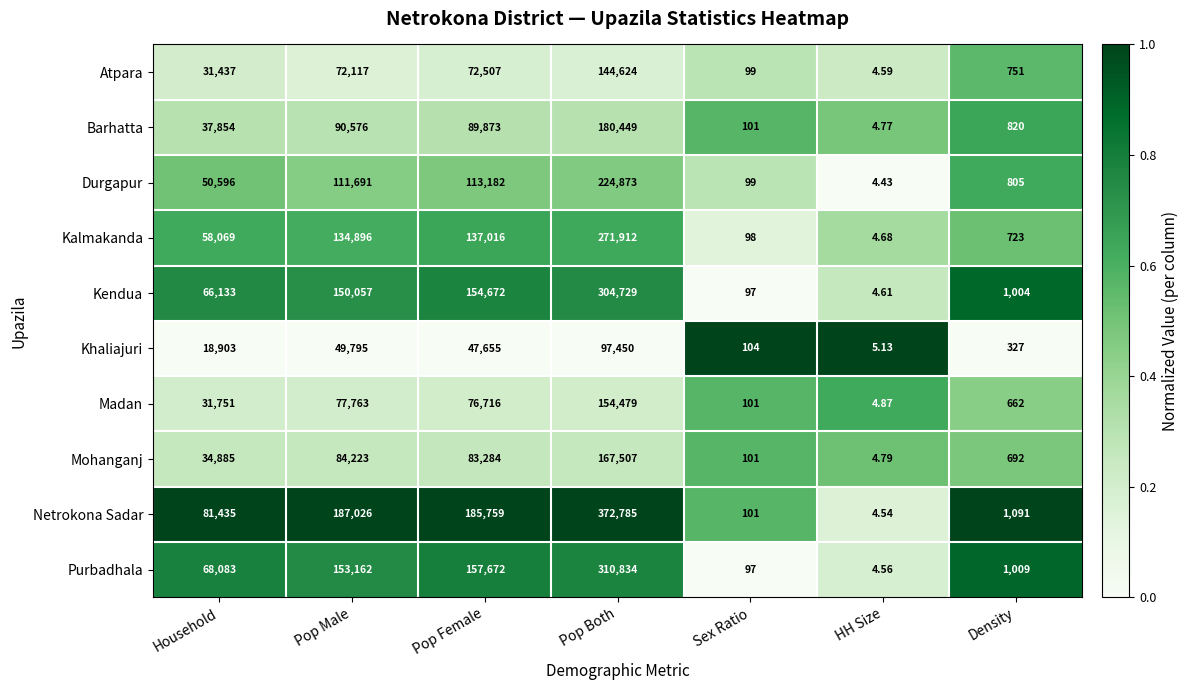

What is the difference between the highest and lowest values at Sex Ratio?

7.0